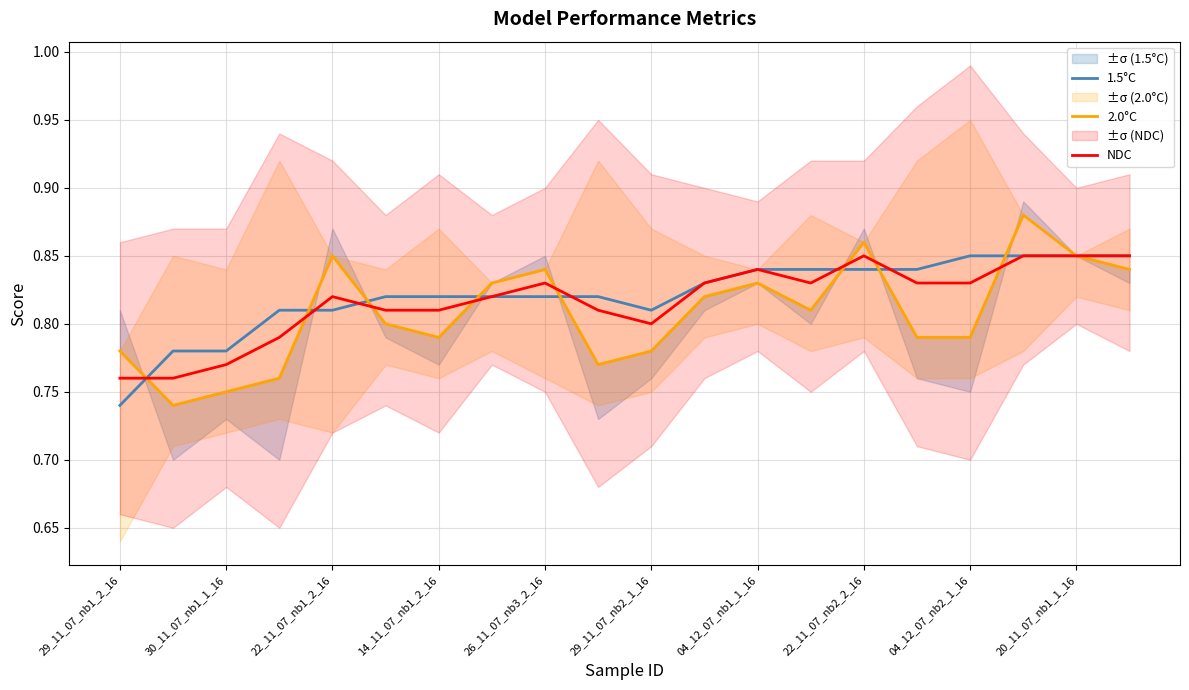

At which label is 1.5°C closest to 0?

29_11_07_nb1_2_16